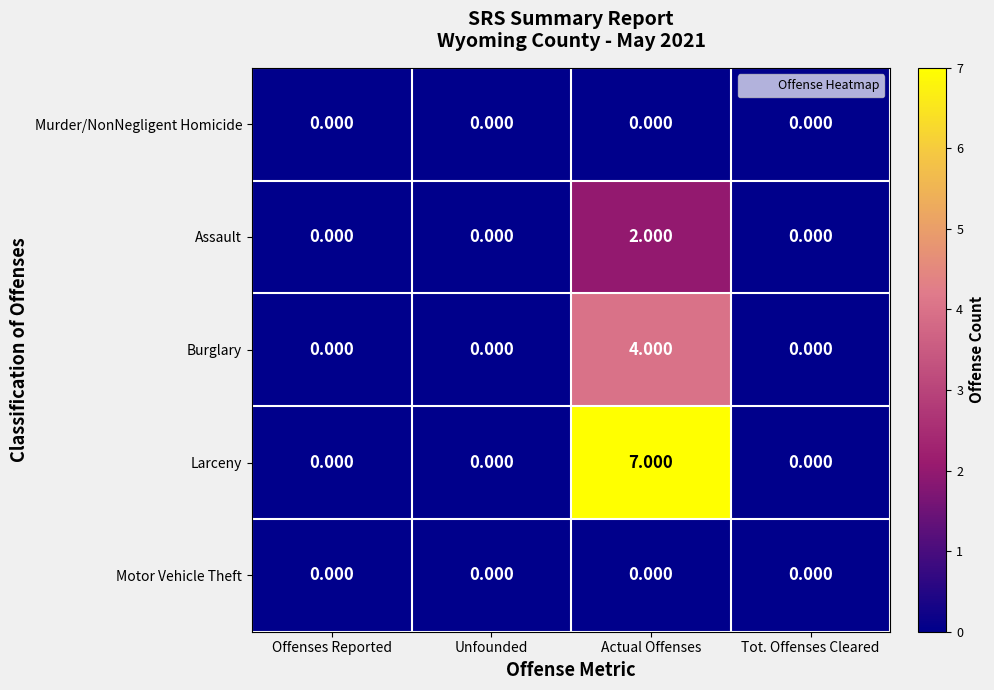

Which series changed the most between Actual Offenses and Tot. Offenses Cleared?

Larceny